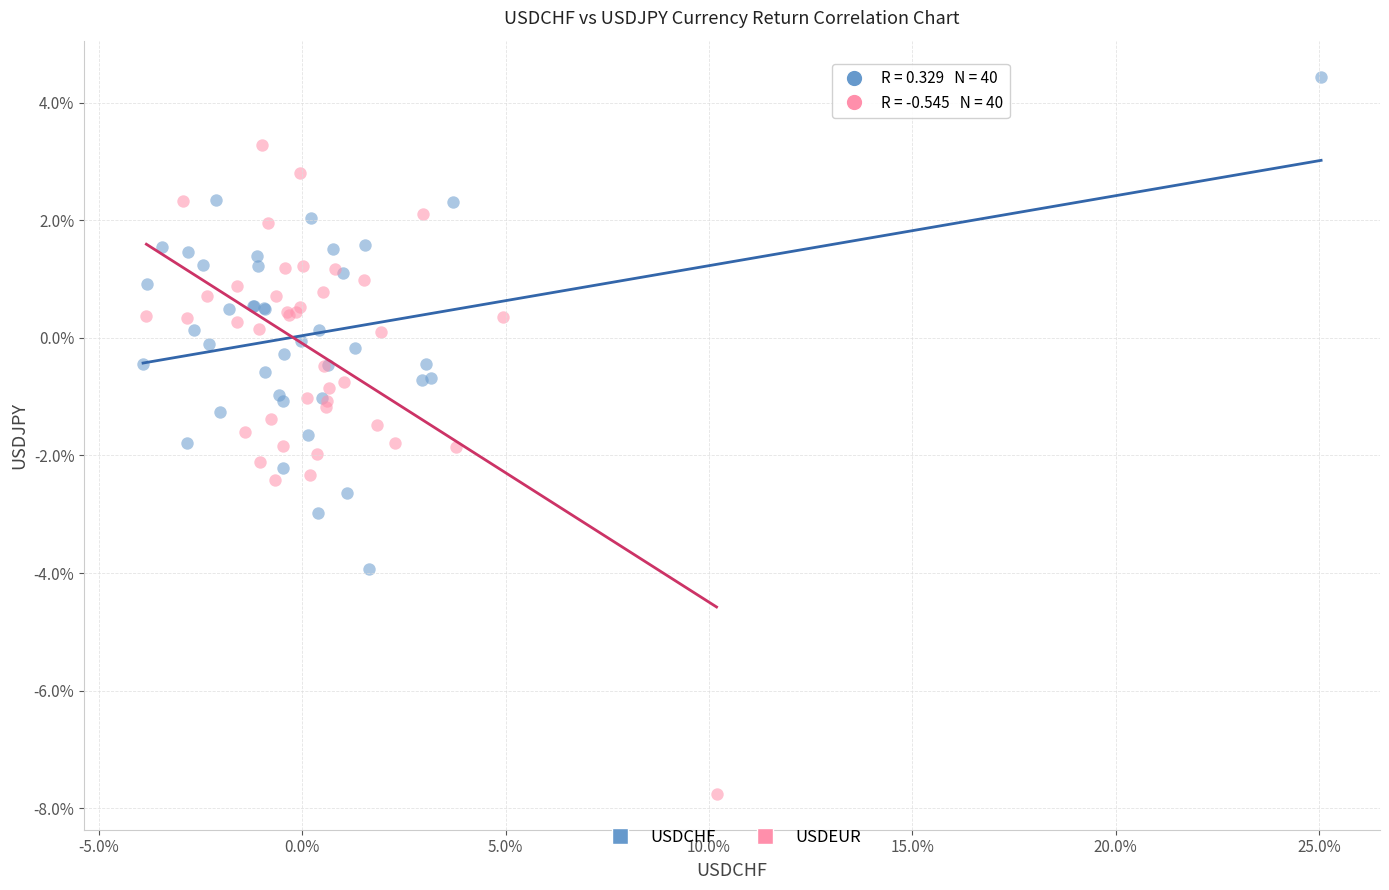

Which series reaches the minimum Y coordinate?

USDEUR